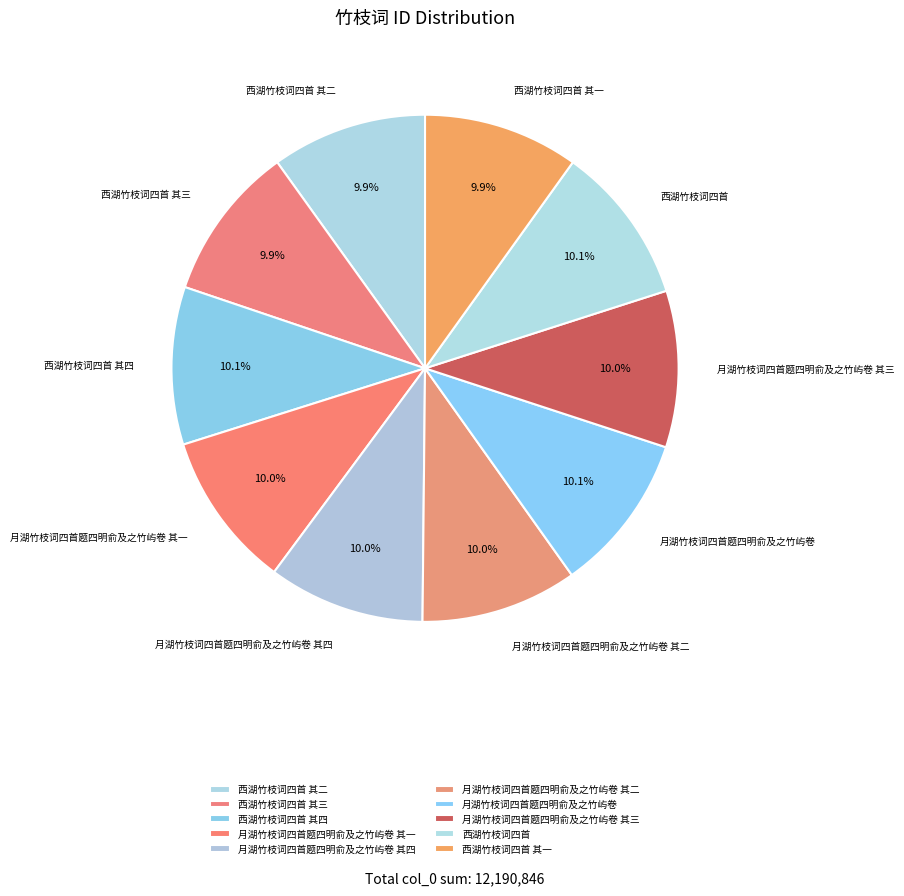

To the nearest percent, what is the combined percentage of 月湖竹枝词四首题四明俞及之竹屿卷 其四 and 月湖竹枝词四首题四明俞及之竹屿卷 其一?

20%